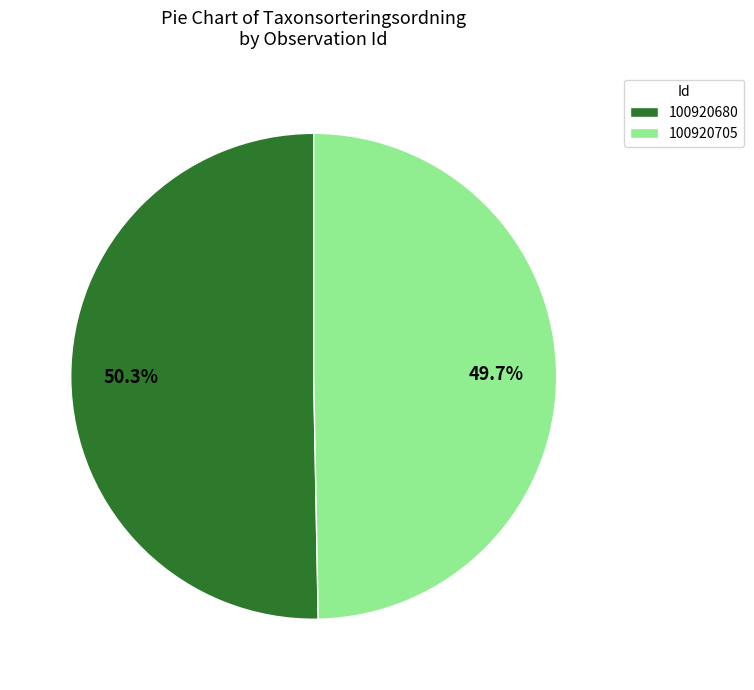

How many slices are in this pie chart?

2